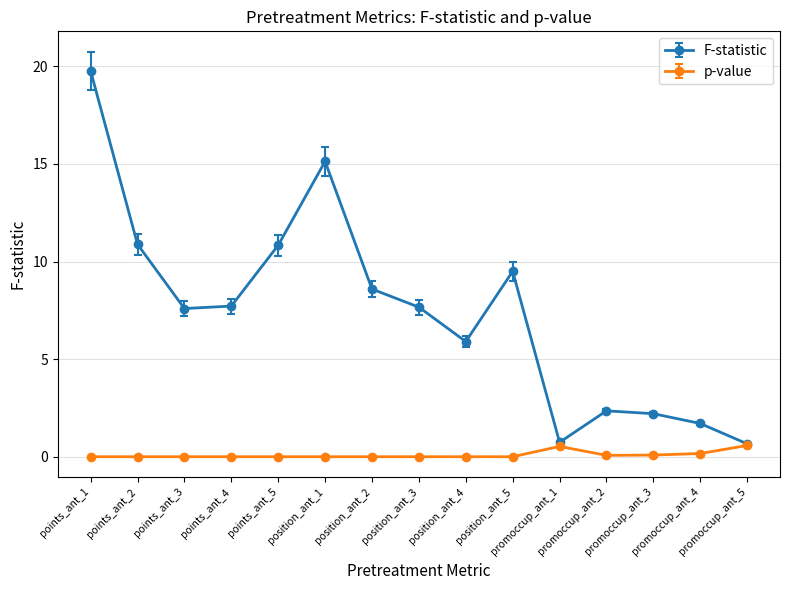

True or false: F-statistic has more than 2 interior local peaks.

True